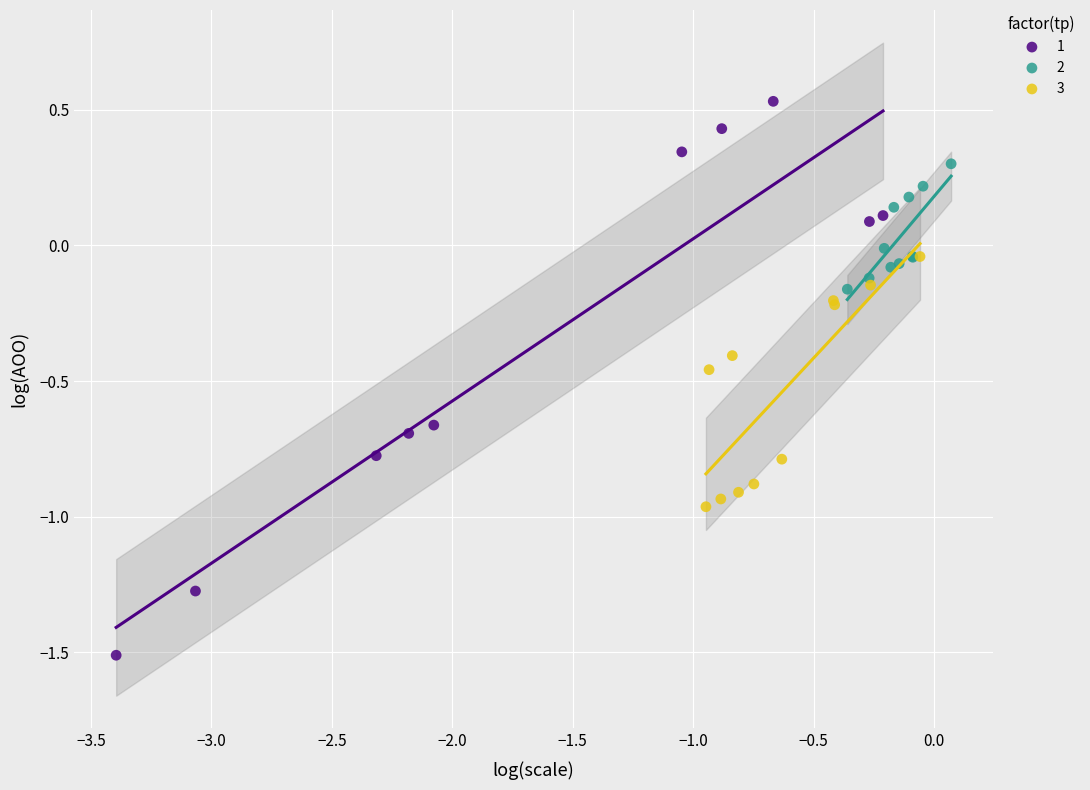

Which series reaches the maximum Y coordinate?

1